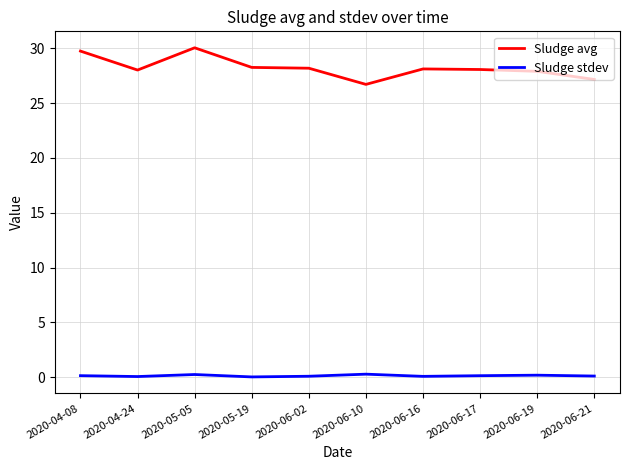

How many lines are shown in the chart?

2